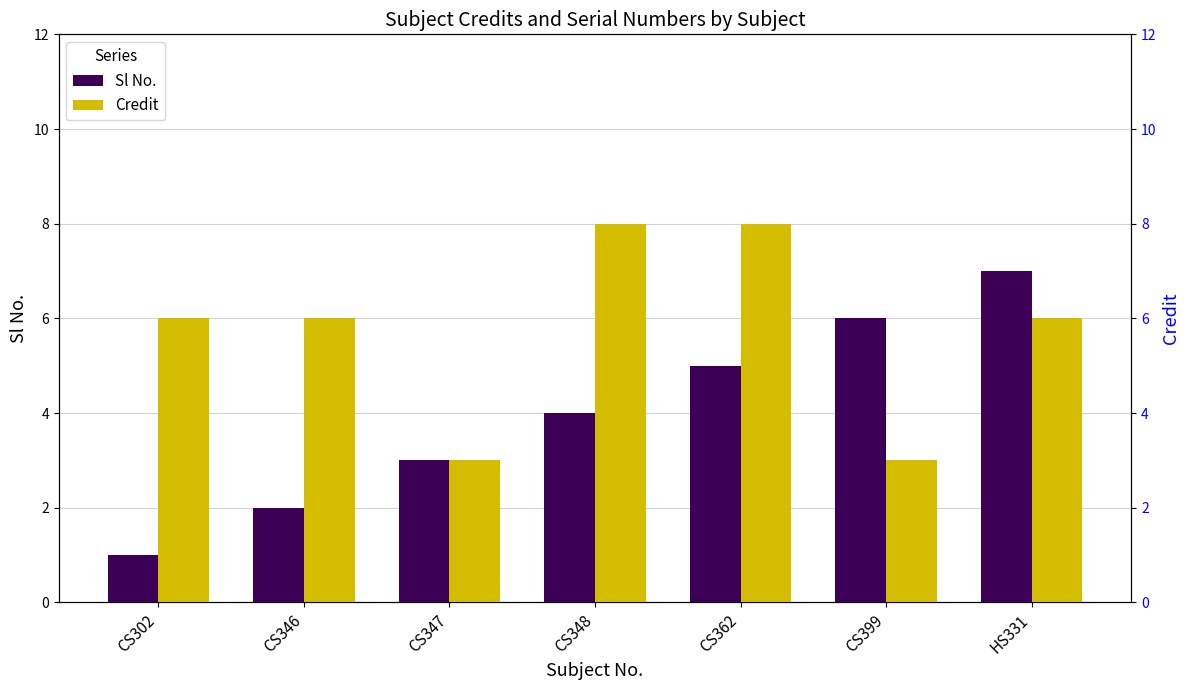

What is the label of the 2nd bar from the left?

CS346